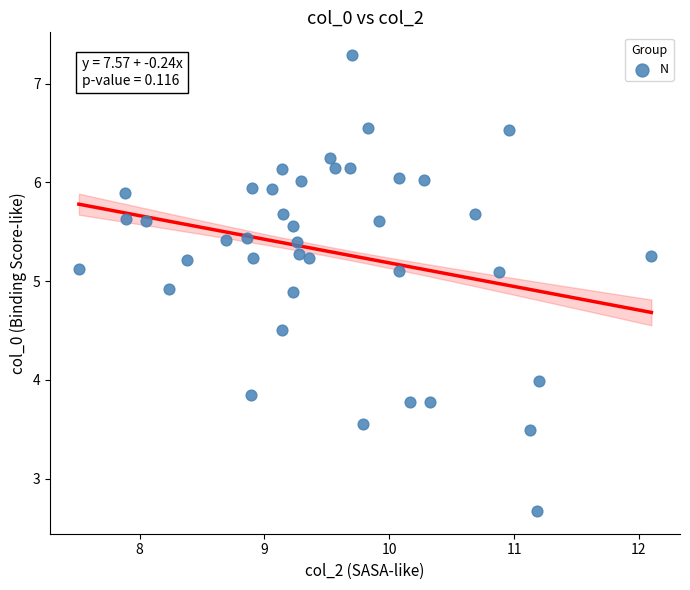

What is the range of Y values (max minus min)?

4.6